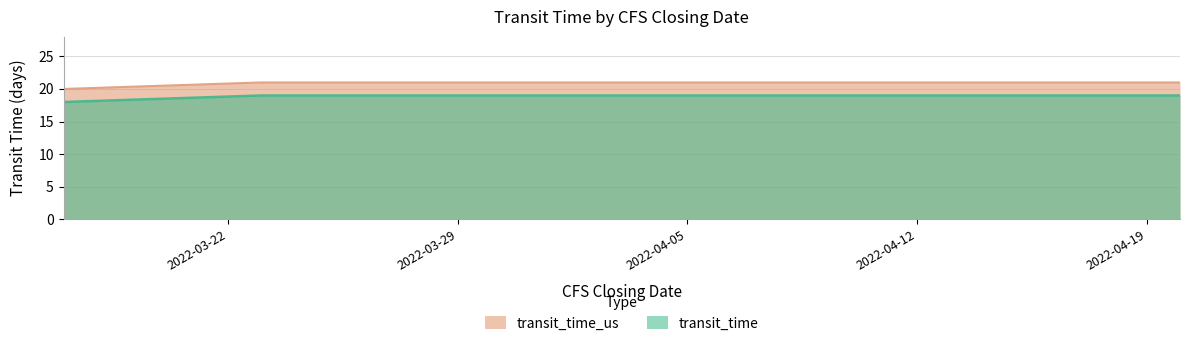

What is the maximum value for transit_time?

19